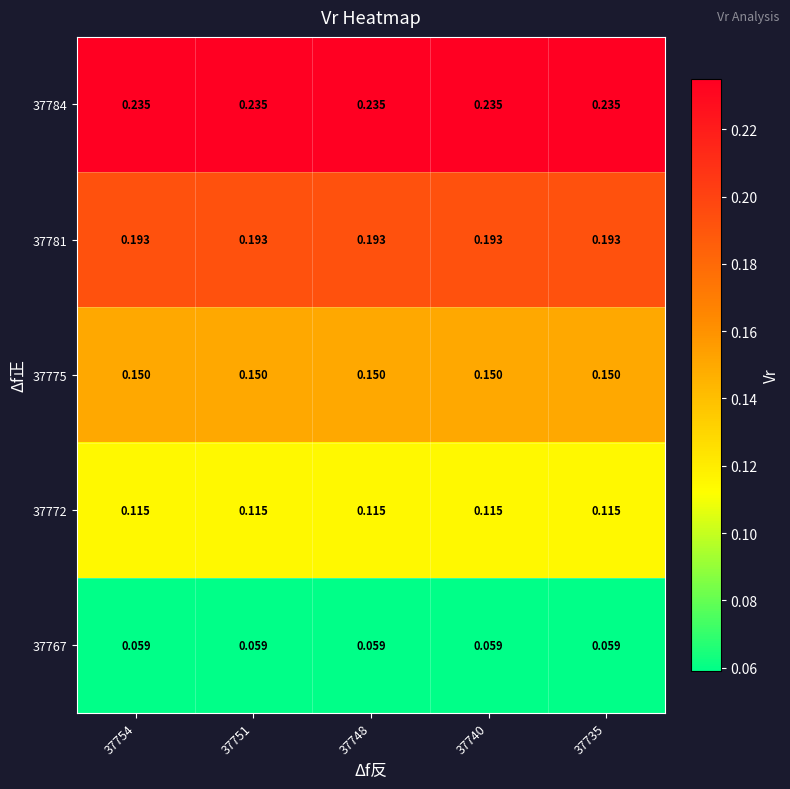

What is the total value across all series at 37751?

0.8